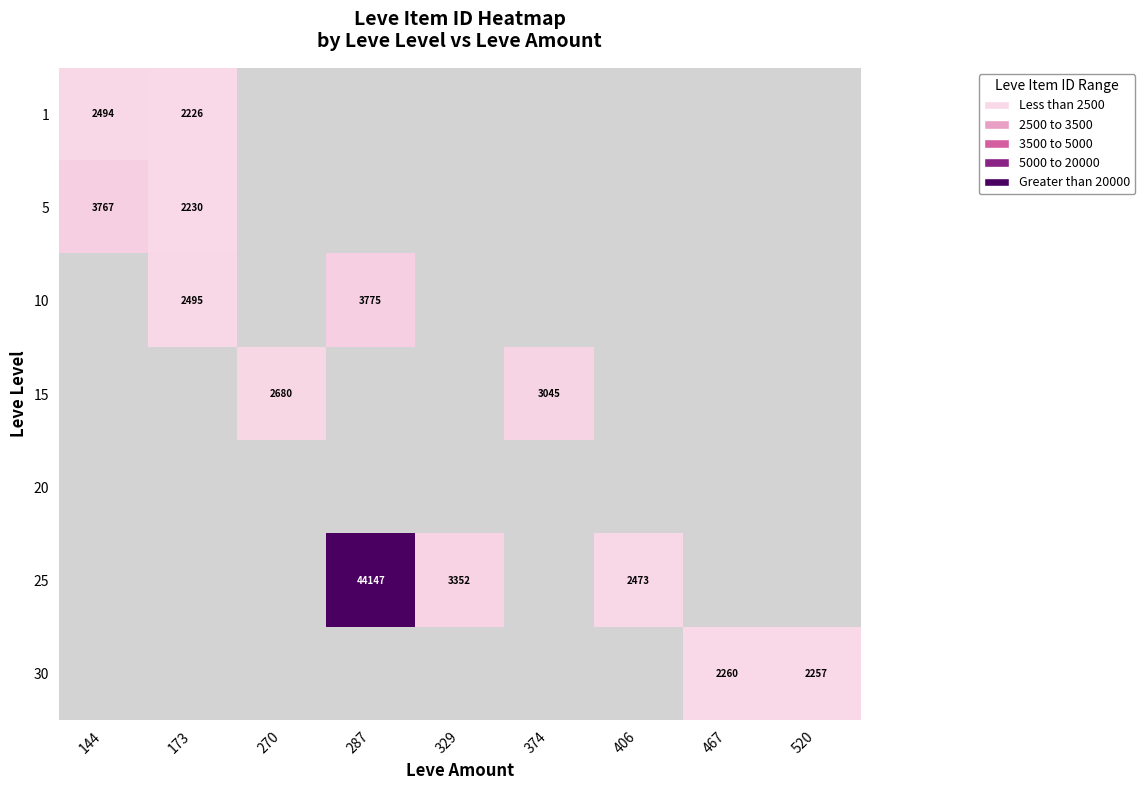

Is it true that 25 equals 1519 at 329?

False